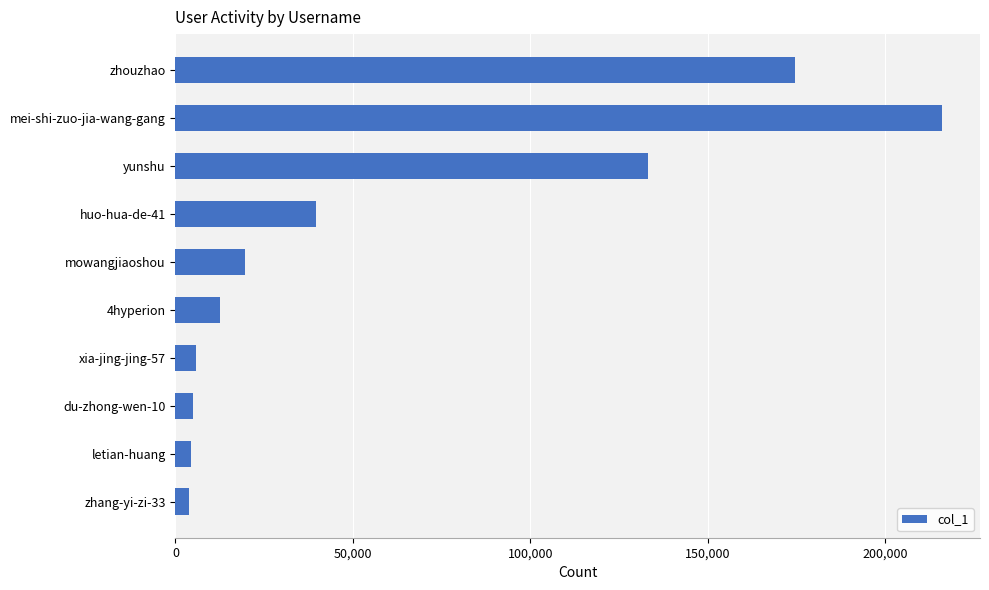

How many bars are there in total?

10